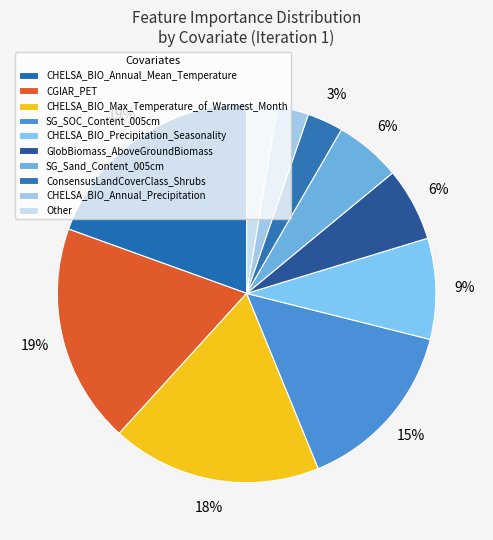

Does any single category account for the majority?

No